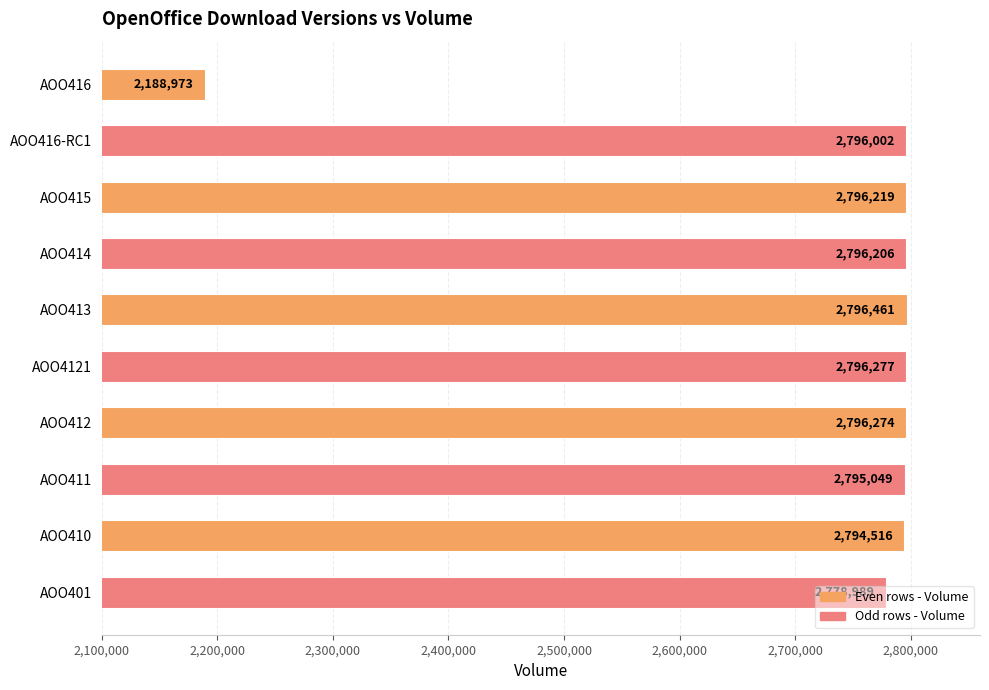

What is the change in value from AOO415 to AOO410?

-1703